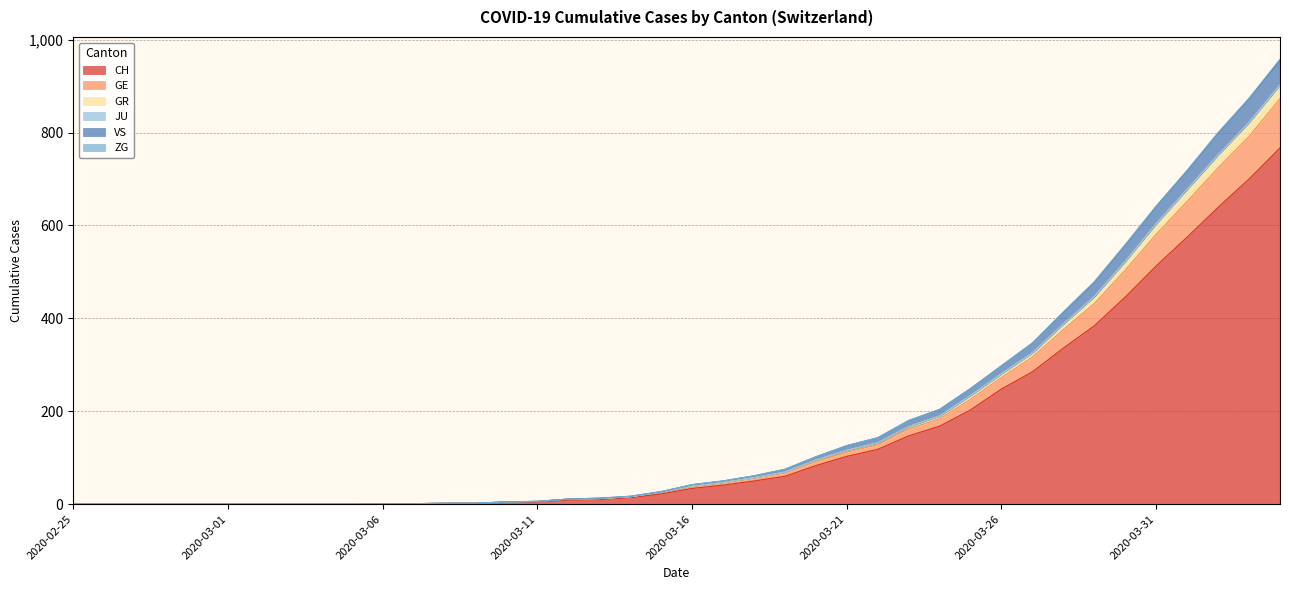

What is the highest value of the CH series?

767